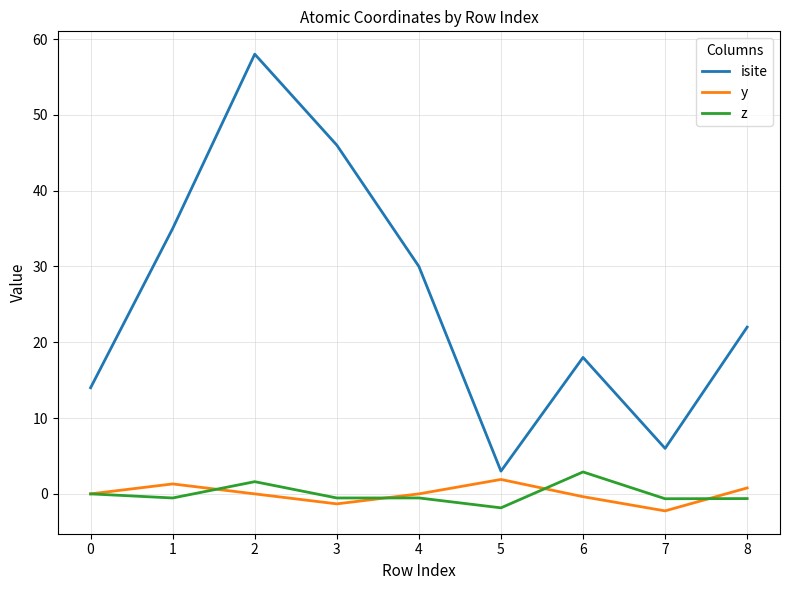

What is the approximate value of isite at 5?

3.0